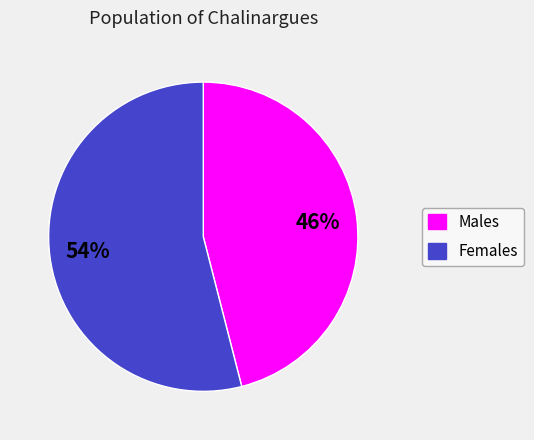

How many slices are in this pie chart?

2